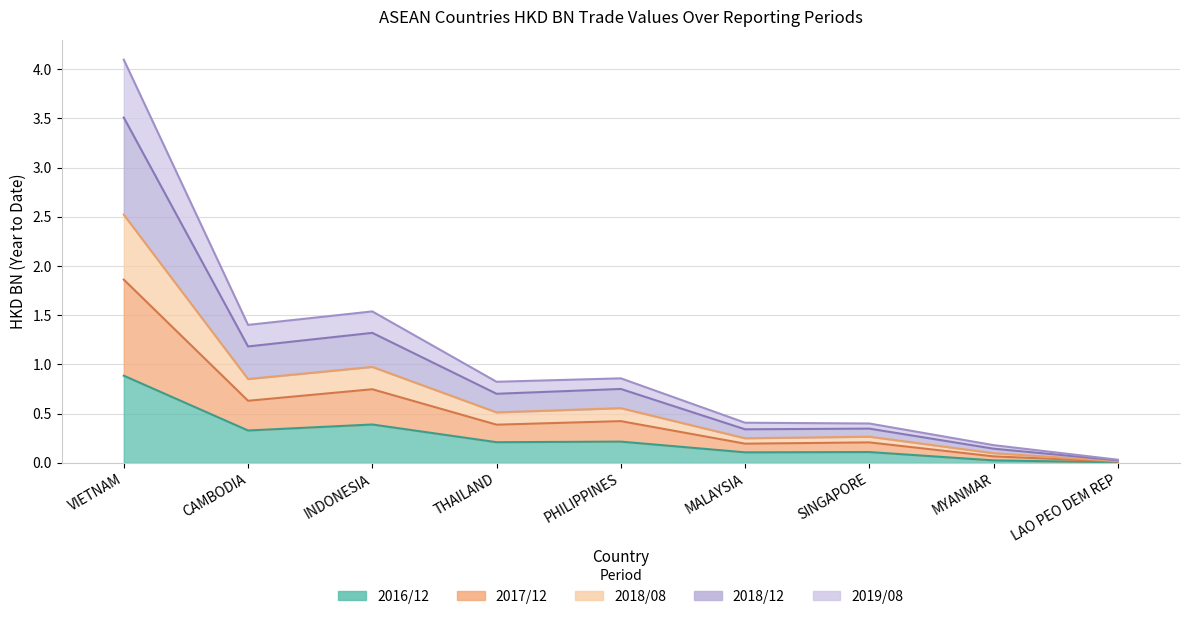

At which category does 201712 reach its first local peak?

INDONESIA